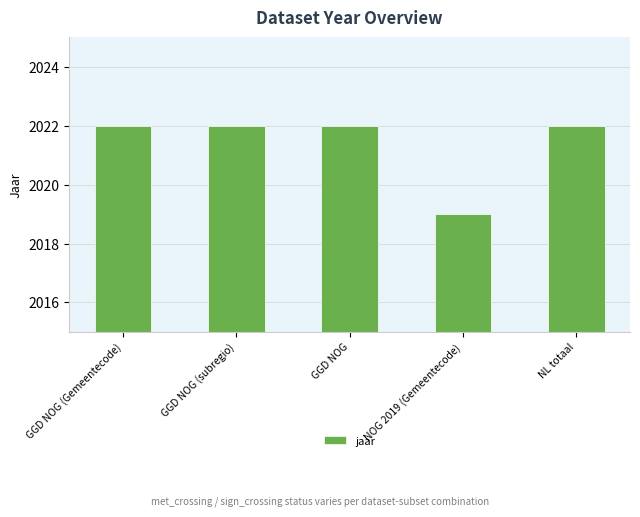

Reading left to right, list all the values displayed in this chart.

2022	2022	2022	2019	2022